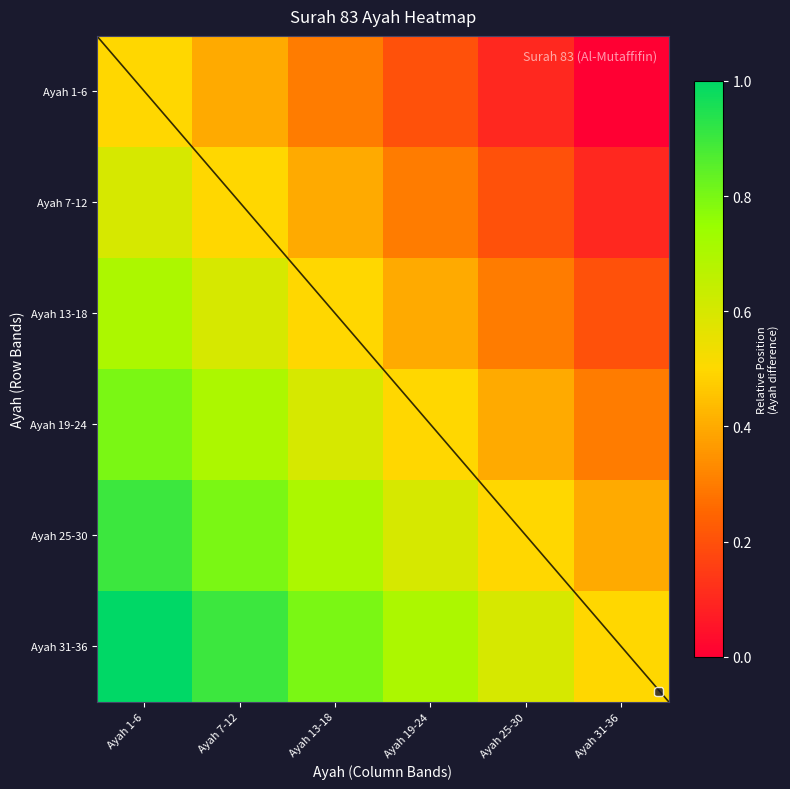

List the series in order of their overall mean, lowest first.

Ayah 1-6, Ayah 7-12, Ayah 13-18, Ayah 19-24, Ayah 25-30, Ayah 31-36